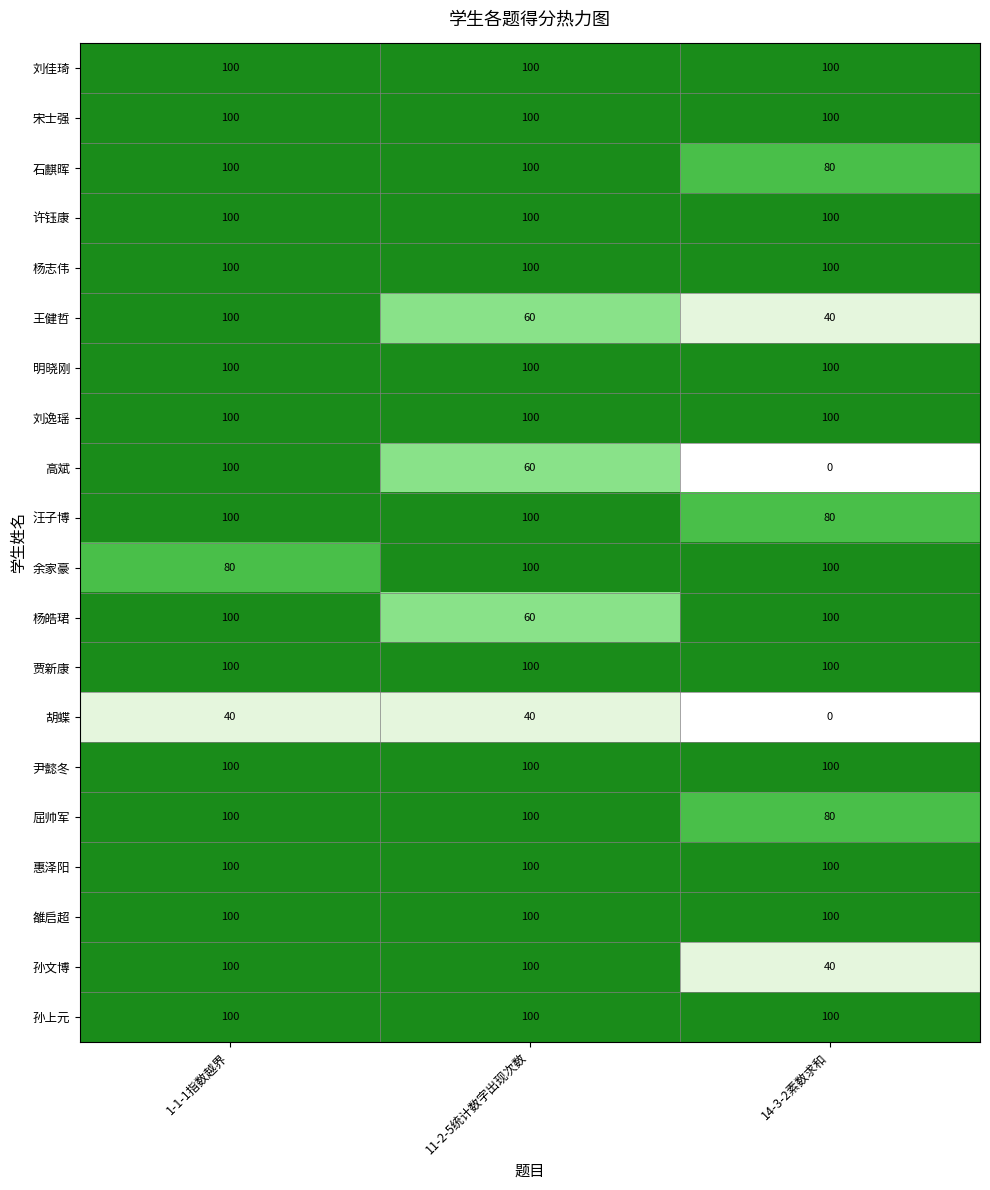

What is the maximum value shown in the chart?

100